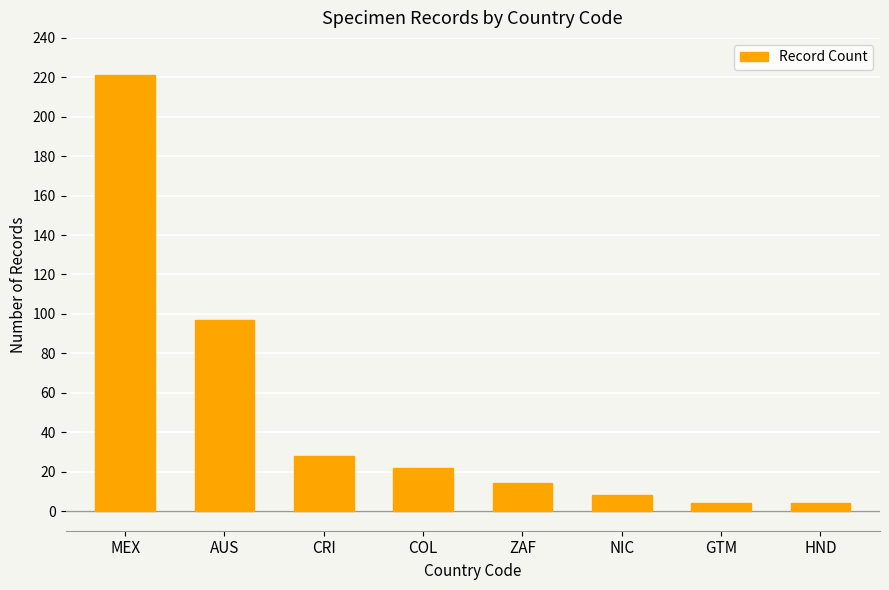

At which category does the chart reach its peak across all series?

MEX